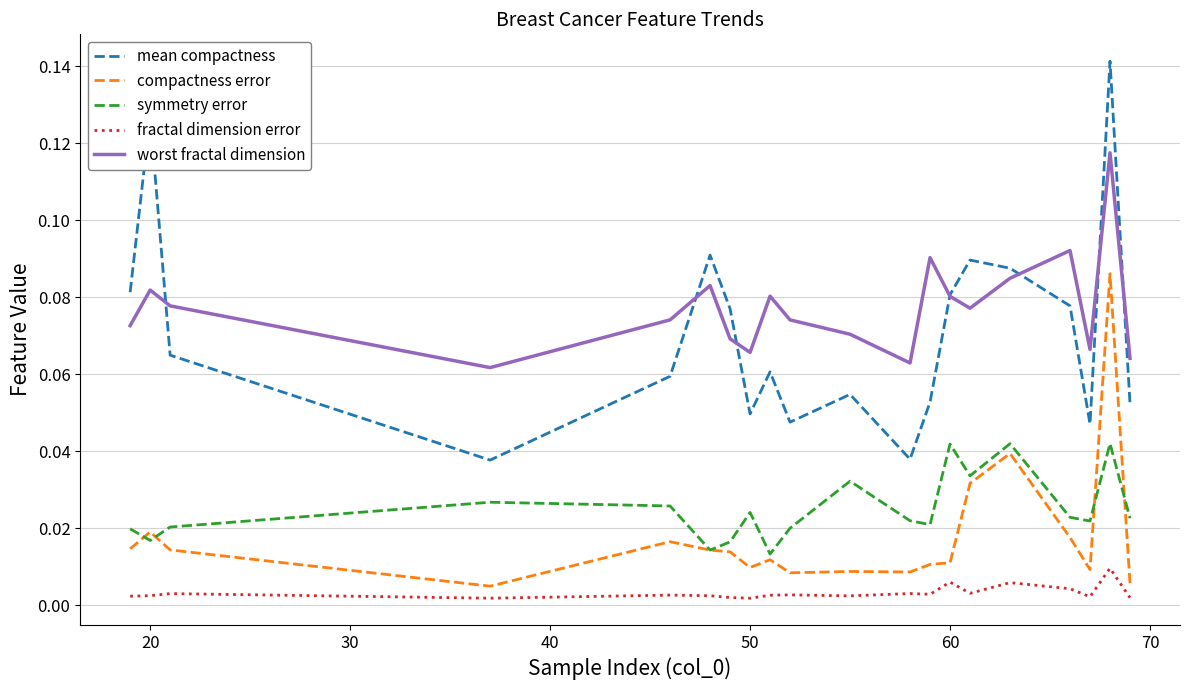

True or false: worst fractal dimension and fractal dimension error intersect in this chart.

False